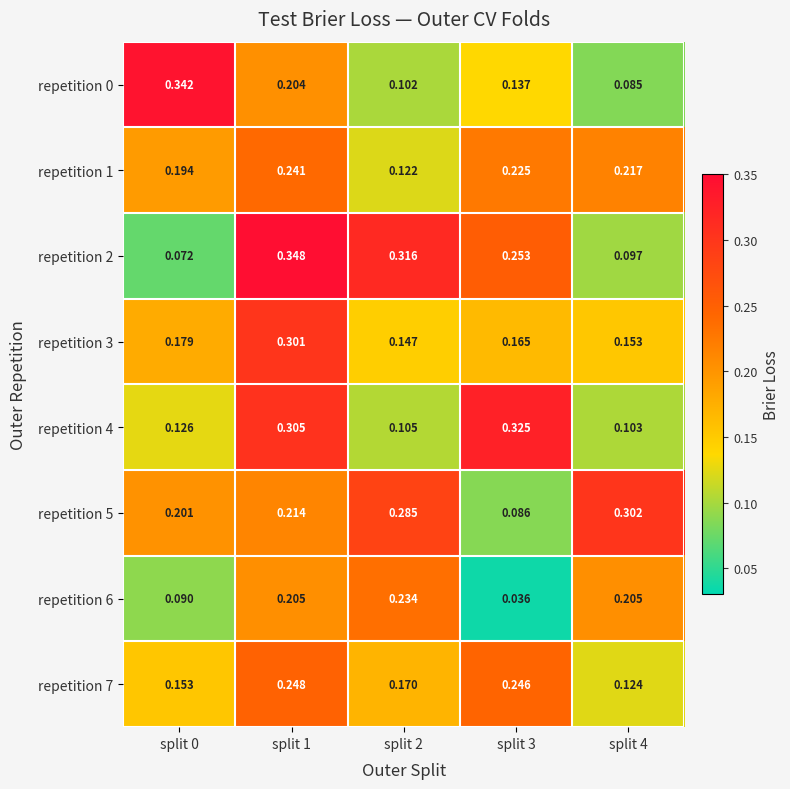

Is the value of repetition 7 at split 1 greater than the value of repetition 4 at split 2?

Yes